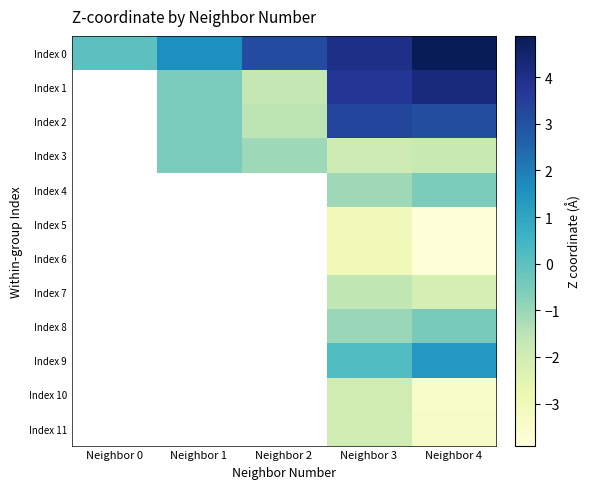

What is the difference between the highest and lowest values at Neighbor 2?

4.8